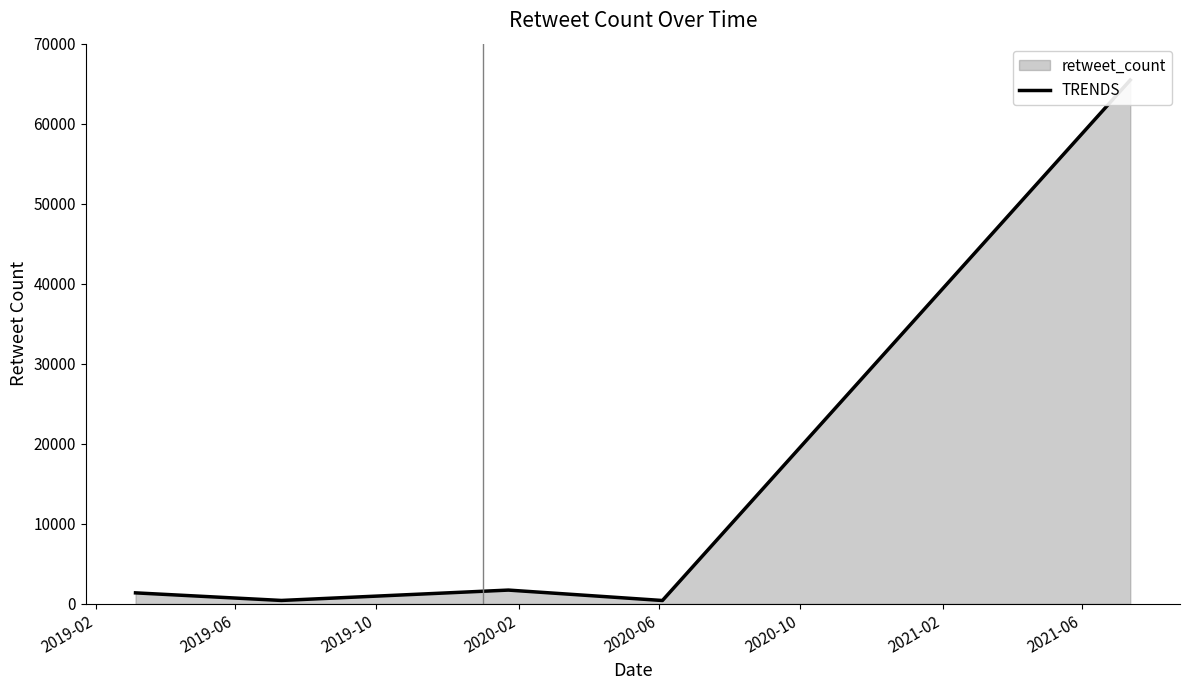

True or false: the data shows 469 at 2019-02.

False